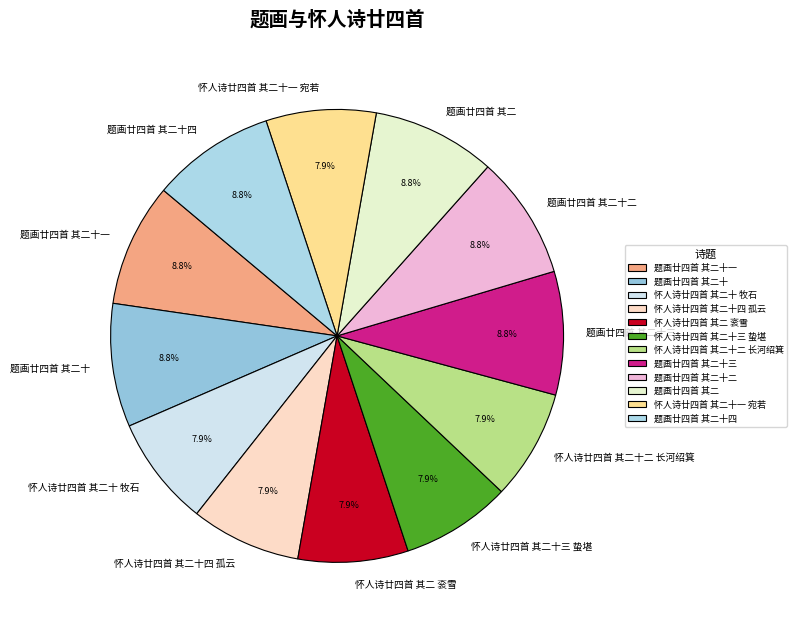

Combined, do 怀人诗廿四首 其二十 牧石 and 怀人诗廿四首 其二十三 蛰堪 account for over 50%?

No